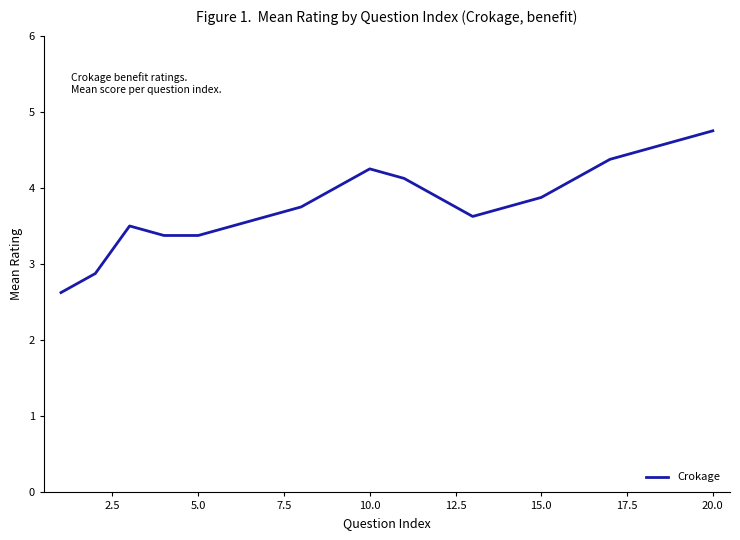

What is the difference between the maximum and minimum values?

2.1